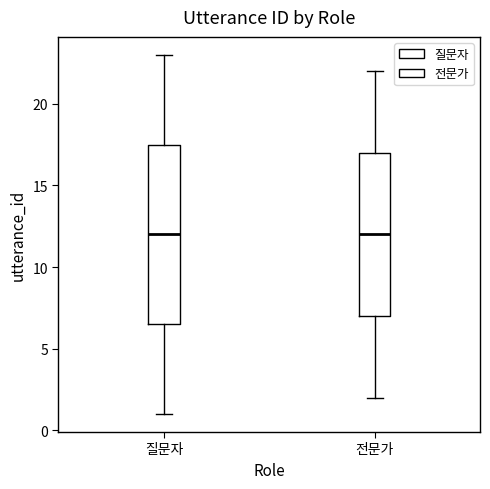

Reading left to right, read every box against the y-axis: the position of its median line, the range the box covers, and the ends of its whiskers. The values are not printed on the chart, so give them approximately, as read against the axis.

질문자: median 12.0, box 6.5 to 17.5, whiskers 1.0 to 23.0
전문가: median 12.0, box 7.0 to 17.0, whiskers 2.0 to 22.0